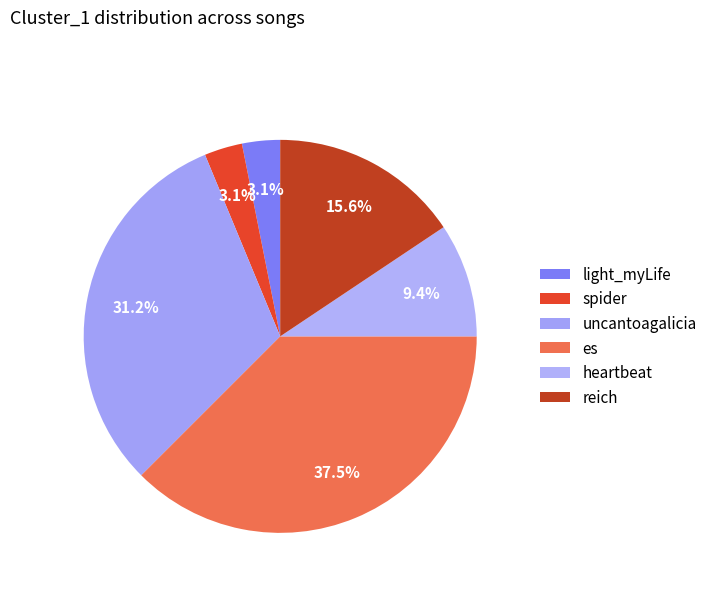

How many slices are in this pie chart?

6